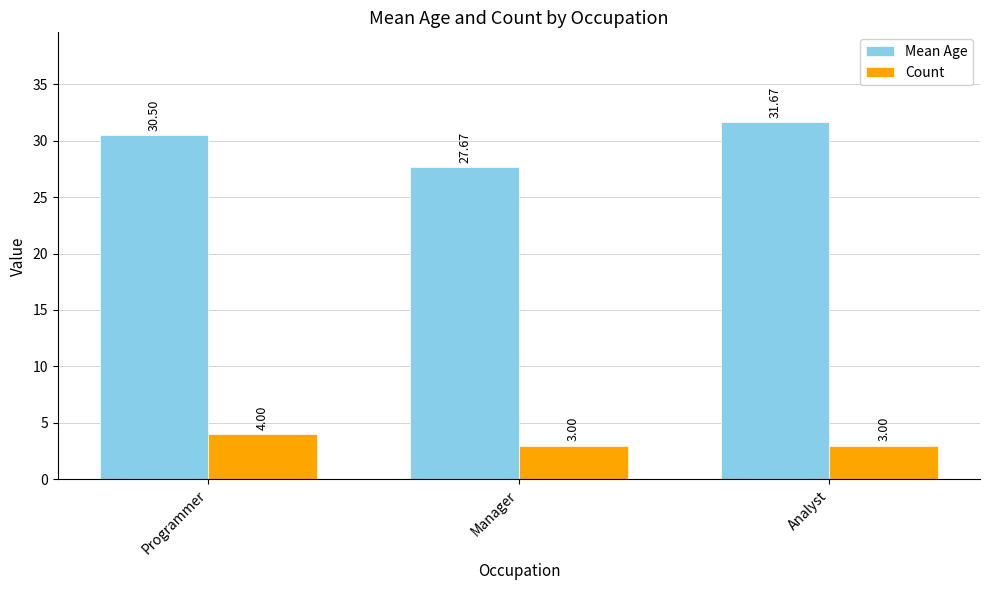

At Manager, list the series in order from smallest to largest.

Count, Mean Age